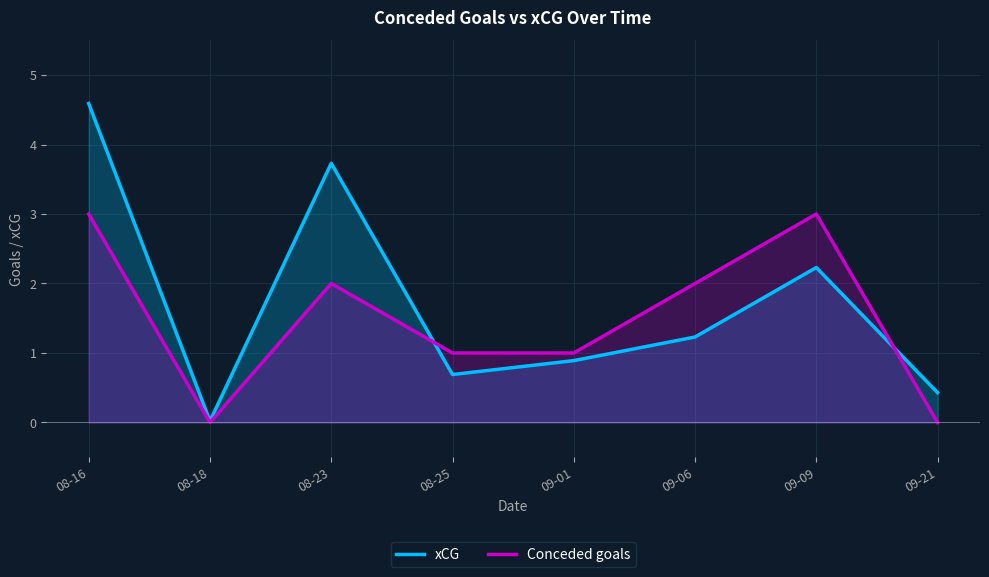

Which series changed the most between 09-09 and 09-21?

Conceded goals